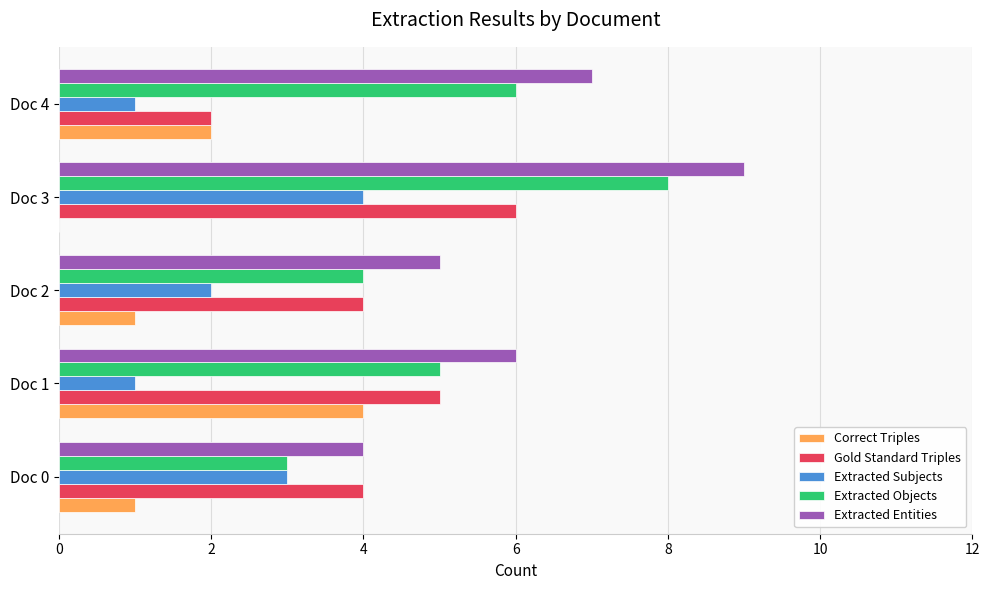

What is the sum of all Extracted Objects values?

26